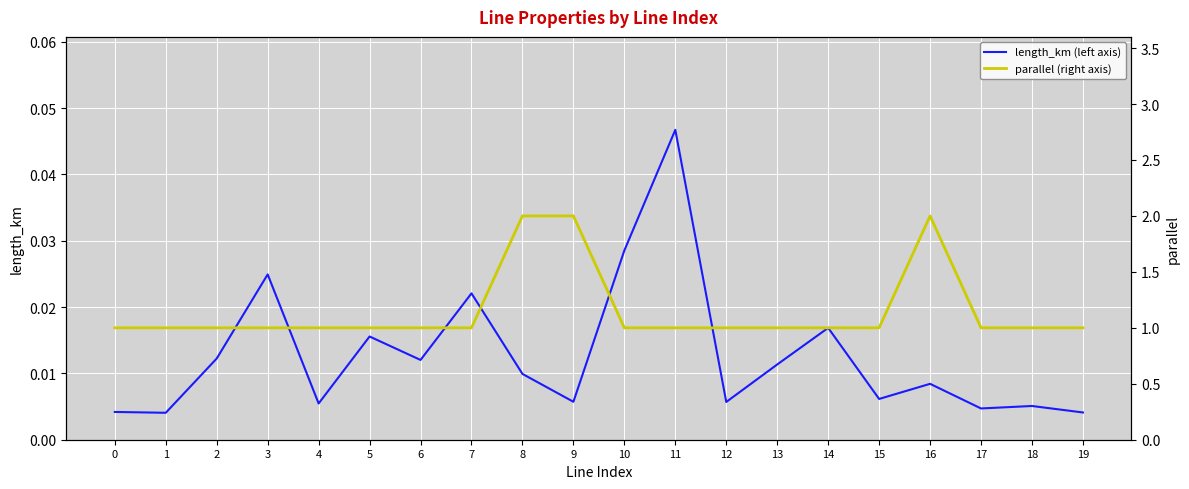

The parallel (right axis) series shows 0.6 at 3. True or false?

False